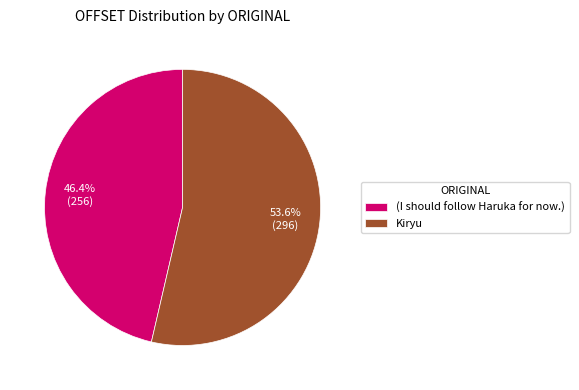

To the nearest percent, what portion does (I should follow Haruka for now.) represent?

46%